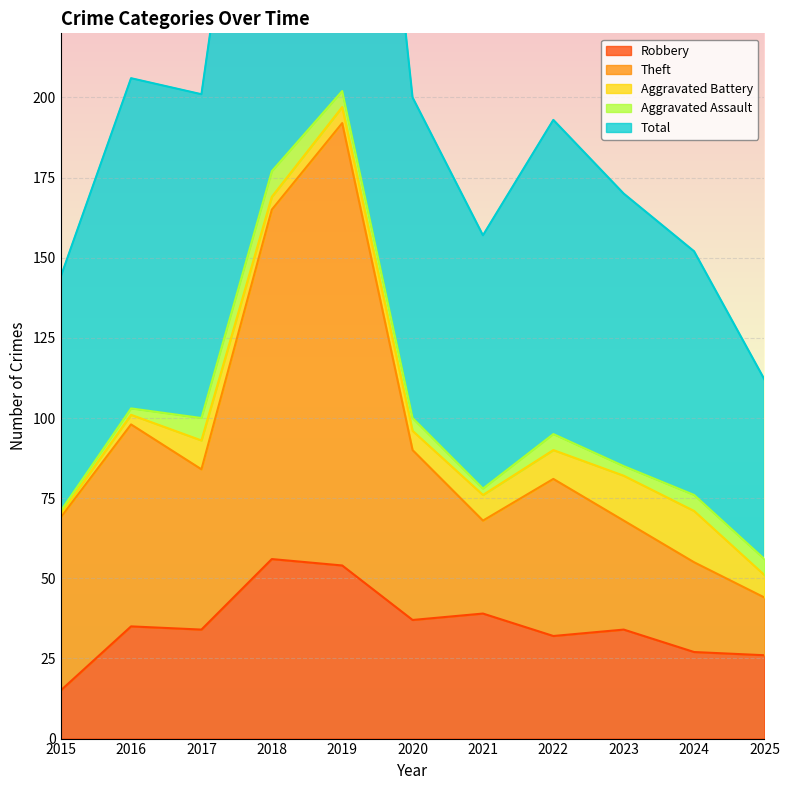

What is the highest value of the Robbery series?

56